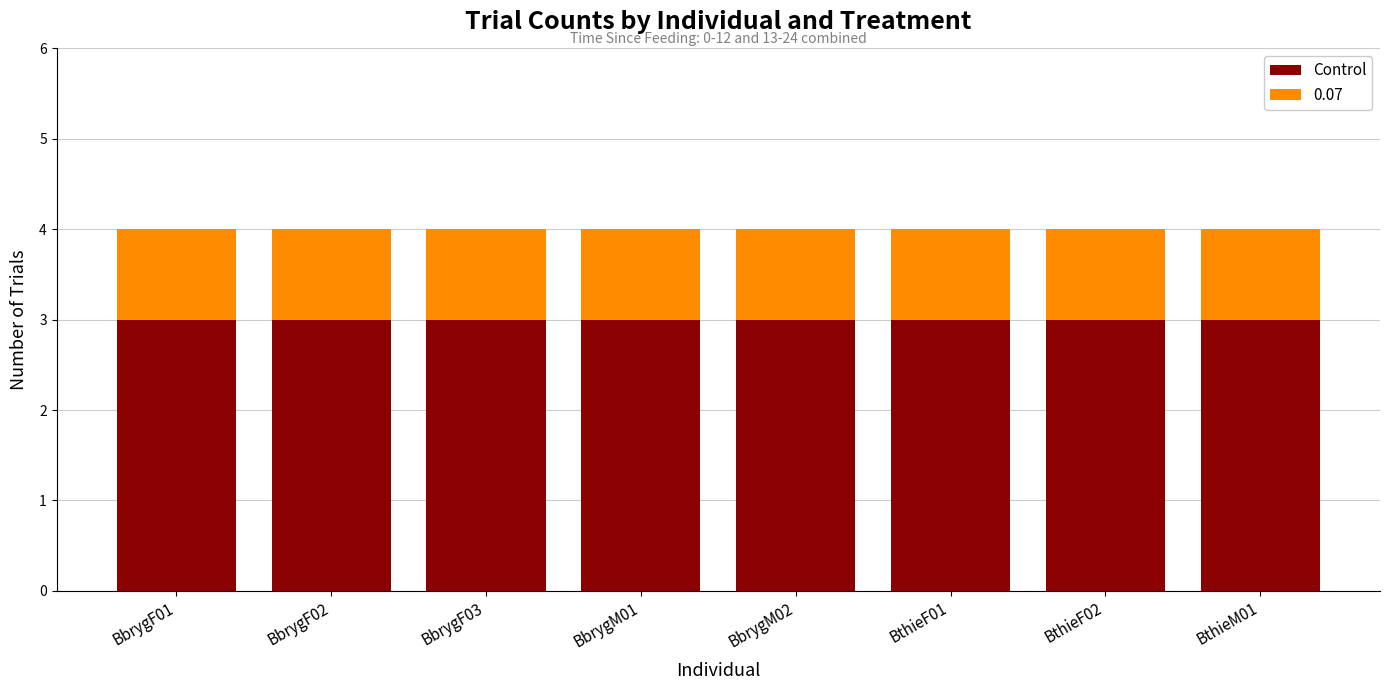

Is it true that Control equals 3 at BthieF02?

True